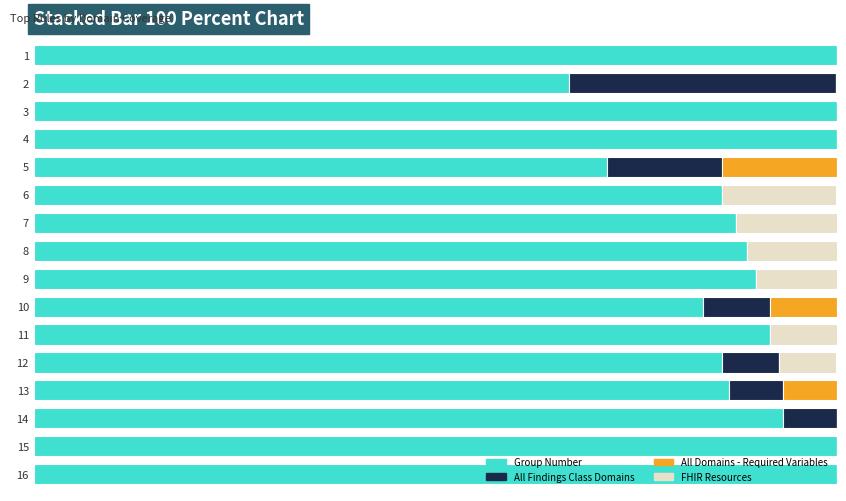

What are all the series names shown in the legend?

Group Number, All Findings Class Domains, All Domains - Required Variables, FHIR Resources